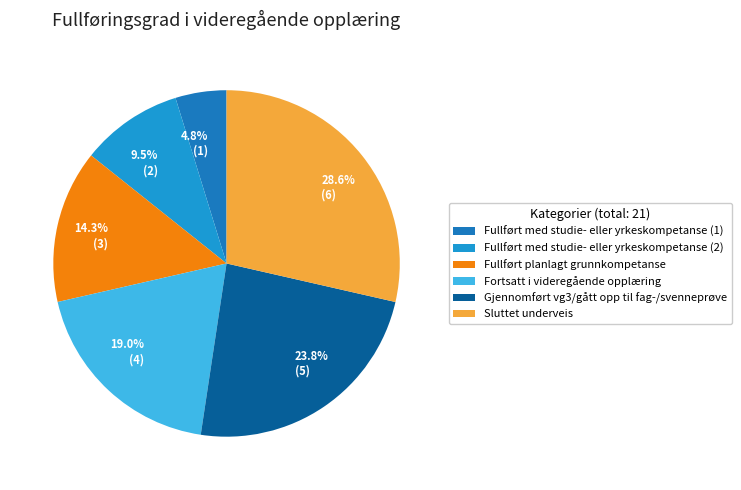

Is there a majority slice in this chart?

No